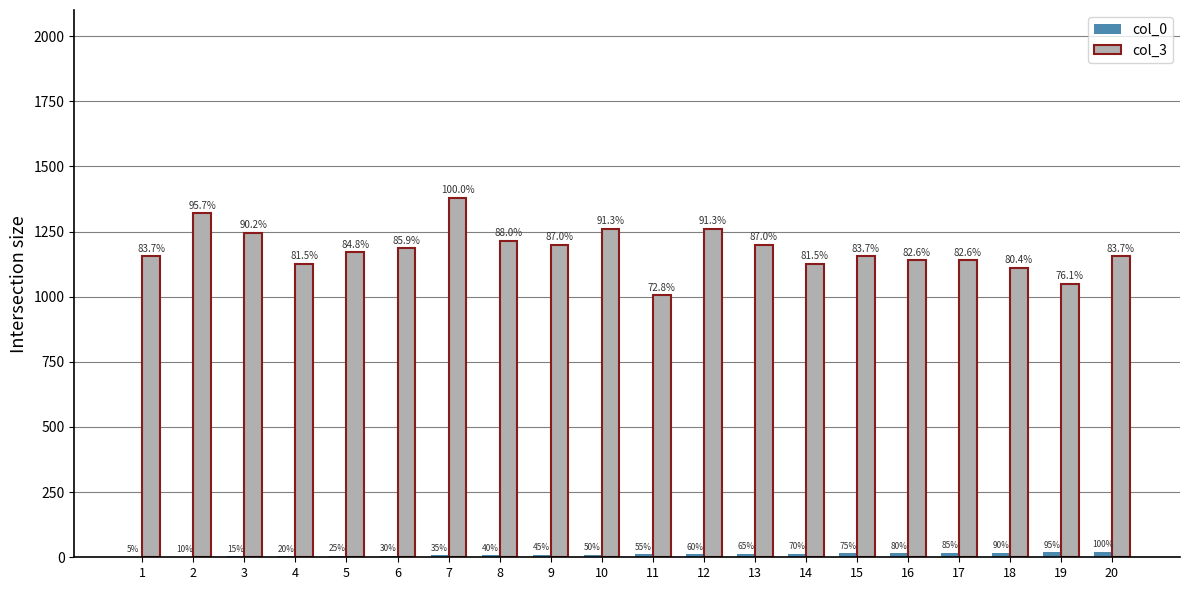

Are the bars horizontal?

No